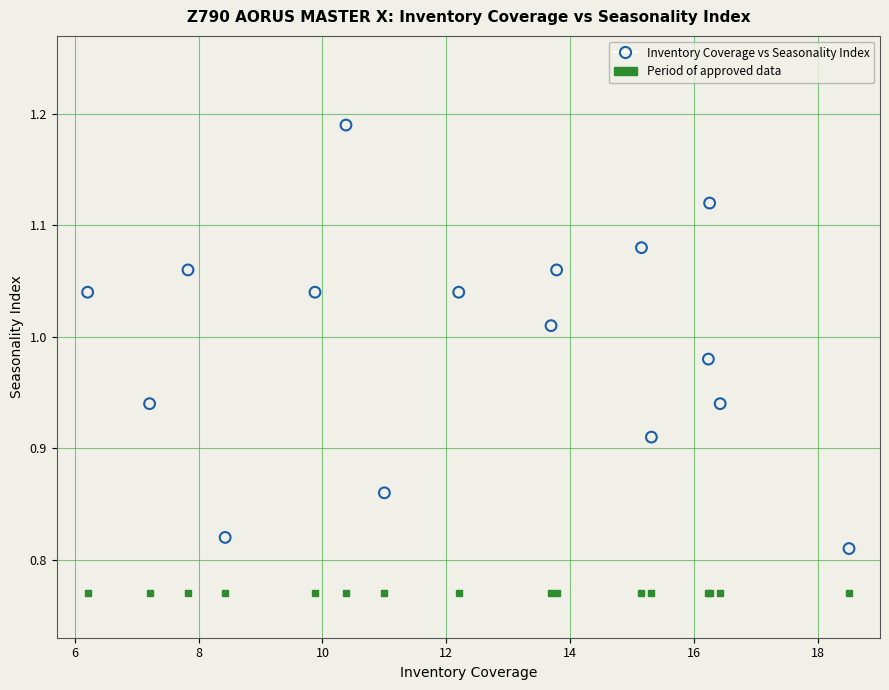

What is the range of X values (max minus min)?

12.3